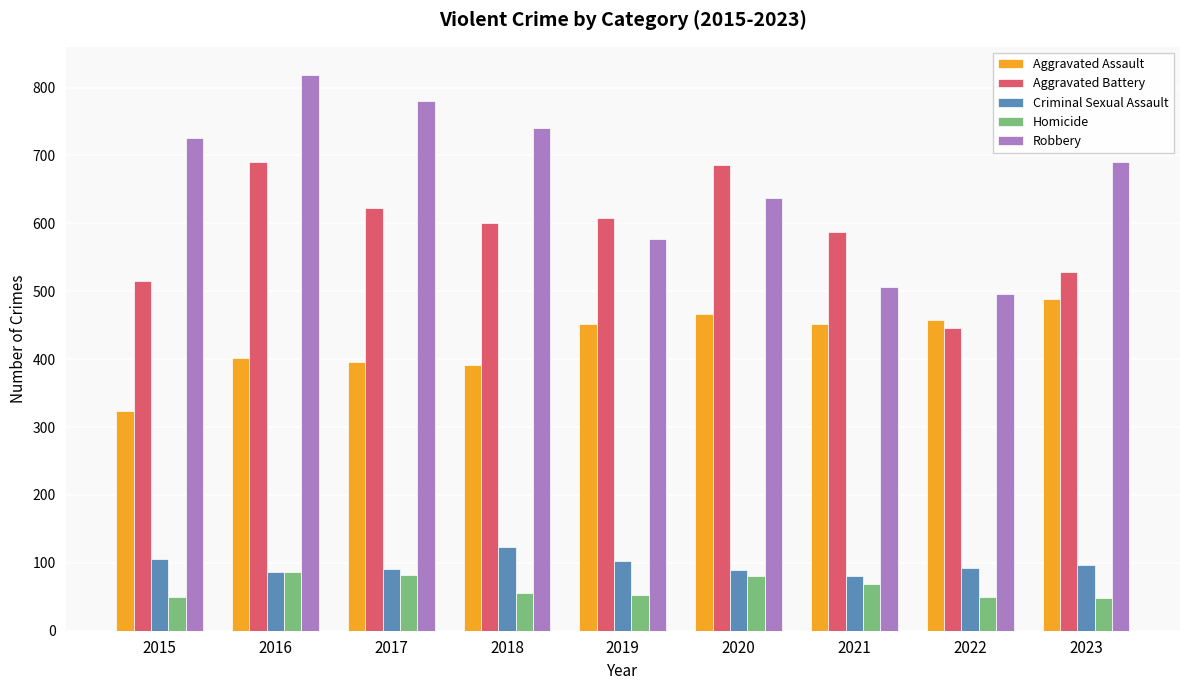

True or false: Robbery has a value of 106 at 2021.

False